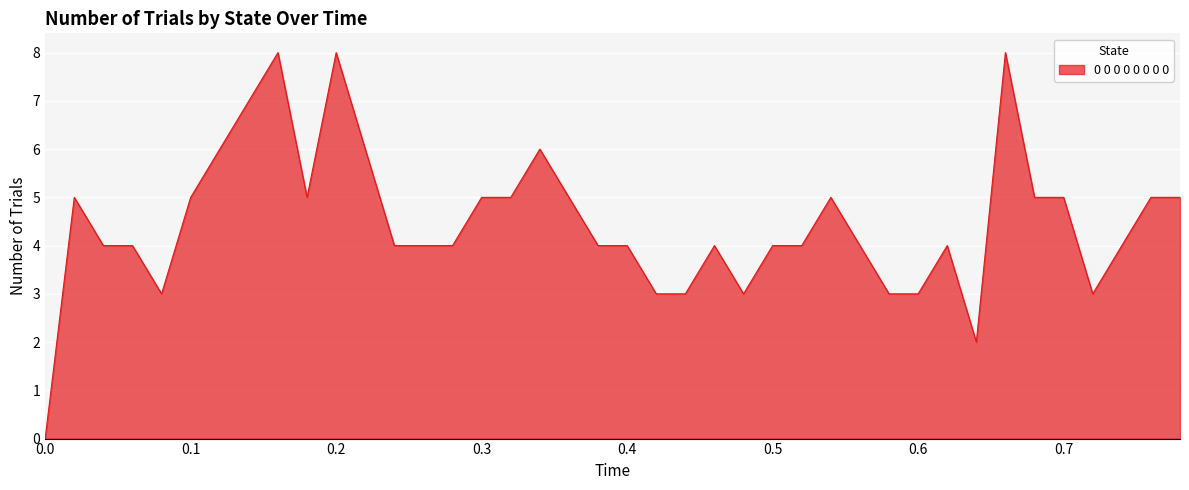

What is the maximum value shown in the chart?

8